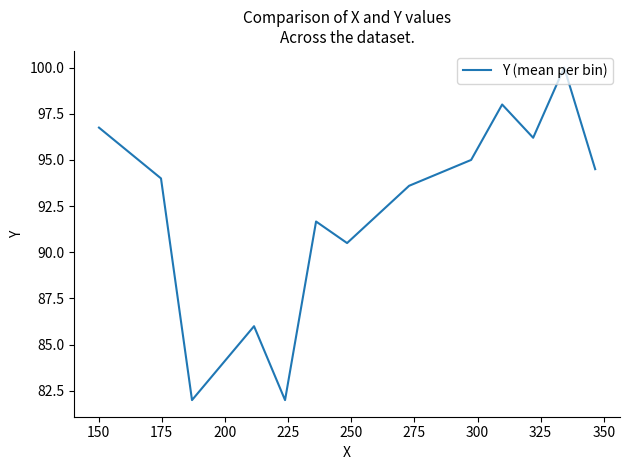

What is the difference between the maximum and minimum values?

18.0